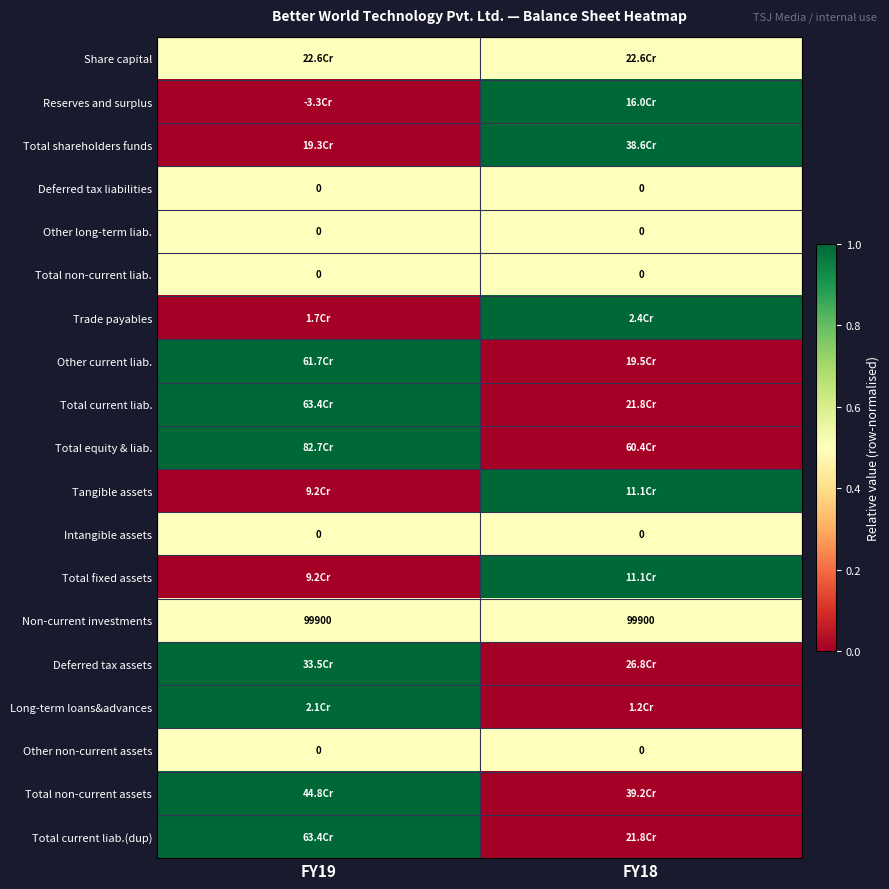

Is it true that Non-current investments equals 20163.6 at FY19?

False